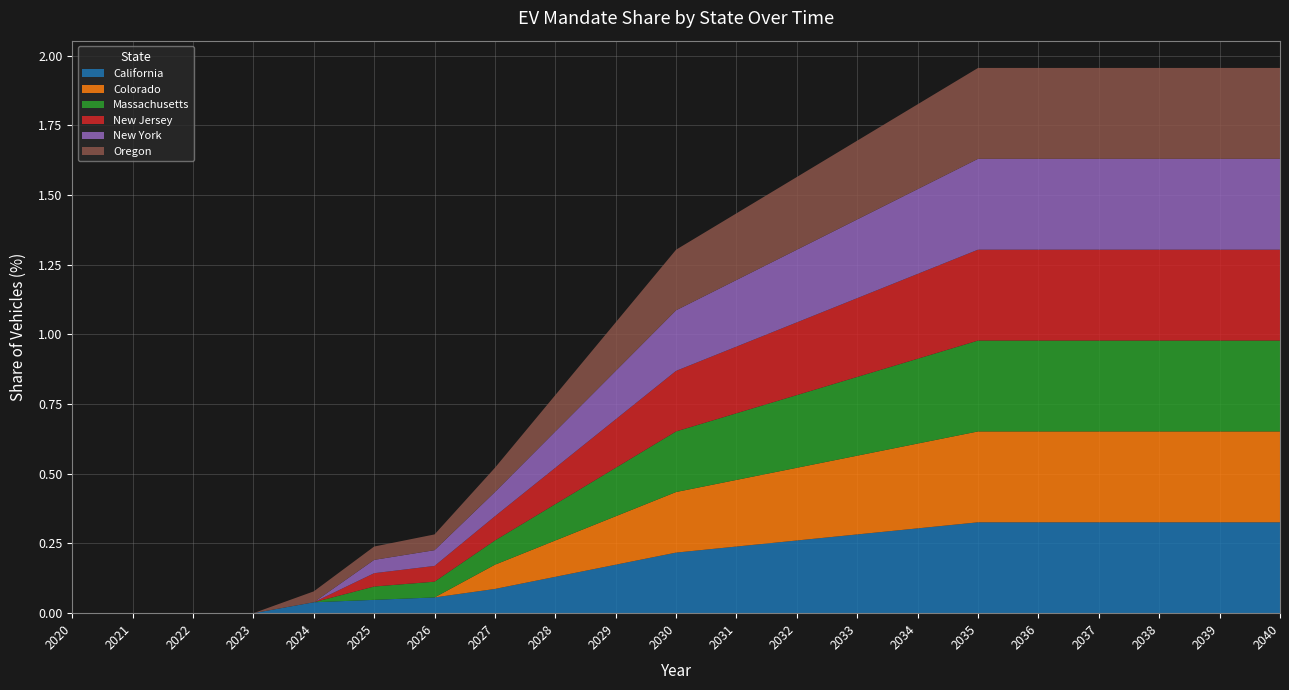

Reading left to right, list all the values displayed in this chart.

California: 0.0	0.0	0.0	0.0	0.0	0.0	0.1	0.1	0.1	0.2	0.2	0.2	0.3	0.3	0.3	0.3	0.3	0.3	0.3	0.3	0.3
Colorado: 0.0	0.0	0.0	0.0	0.0	0.0	0.0	0.1	0.1	0.2	0.2	0.2	0.3	0.3	0.3	0.3	0.3	0.3	0.3	0.3	0.3
Massachusetts: 0.0	0.0	0.0	0.0	0.0	0.0	0.1	0.1	0.1	0.2	0.2	0.2	0.3	0.3	0.3	0.3	0.3	0.3	0.3	0.3	0.3
New Jersey: 0.0	0.0	0.0	0.0	0.0	0.0	0.1	0.1	0.1	0.2	0.2	0.2	0.3	0.3	0.3	0.3	0.3	0.3	0.3	0.3	0.3
New York: 0.0	0.0	0.0	0.0	0.0	0.0	0.1	0.1	0.1	0.2	0.2	0.2	0.3	0.3	0.3	0.3	0.3	0.3	0.3	0.3	0.3
Oregon: 0.0	0.0	0.0	0.0	0.0	0.0	0.1	0.1	0.1	0.2	0.2	0.2	0.3	0.3	0.3	0.3	0.3	0.3	0.3	0.3	0.3